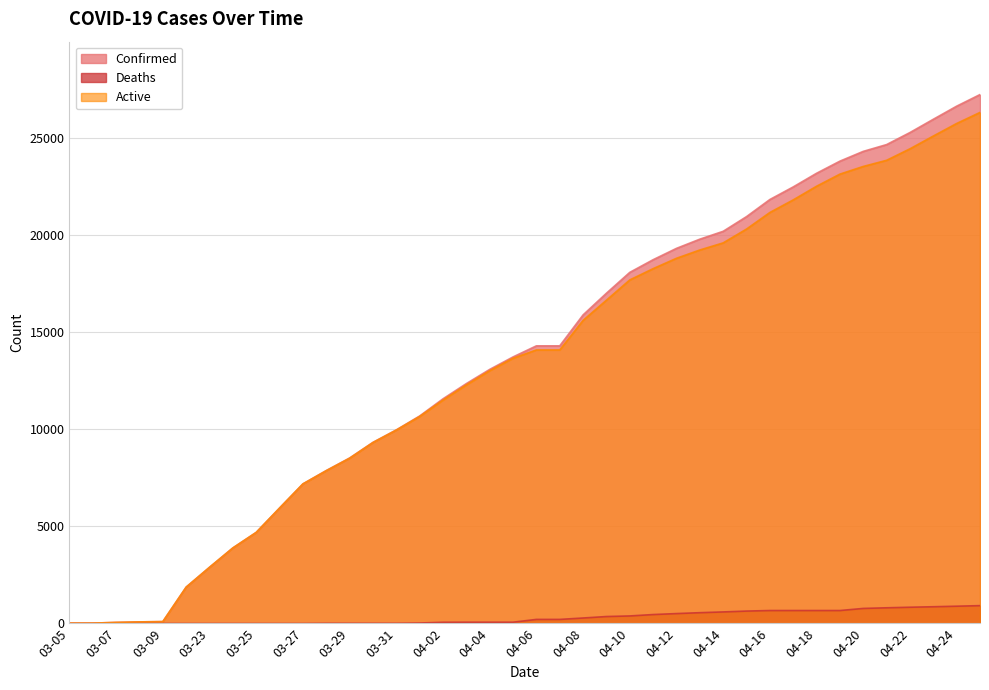

List the series in order of their peak value, lowest first.

Deaths, Active, Confirmed